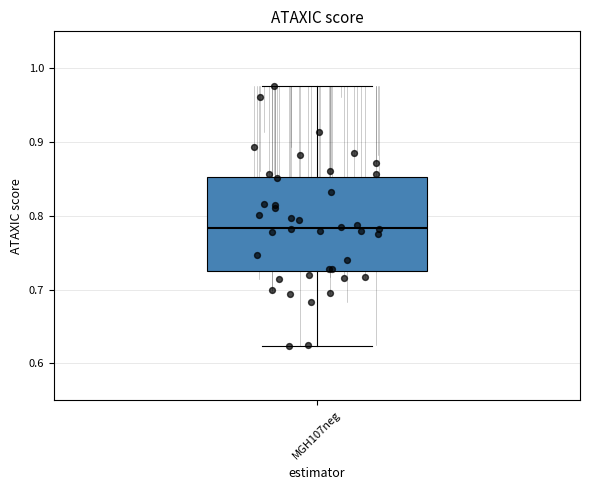

Read this box plot against the y-axis: the position of the median line, the range covered by the box, and the ends of both whiskers. The values are not printed on the chart, so give them approximately, as read against the axis.

median 0.78, box 0.73 to 0.85, whiskers 0.62 to 0.98